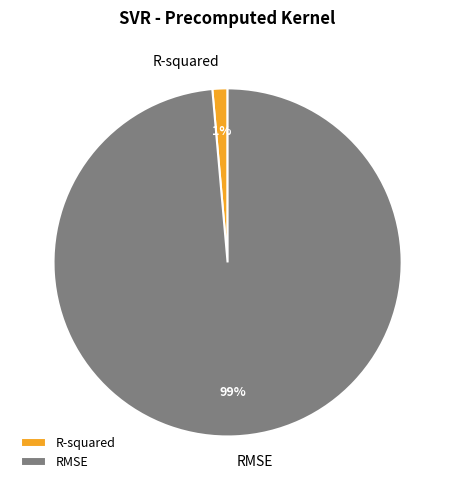

To the nearest percent, what is the combined percentage of RMSE and R-squared?

100%